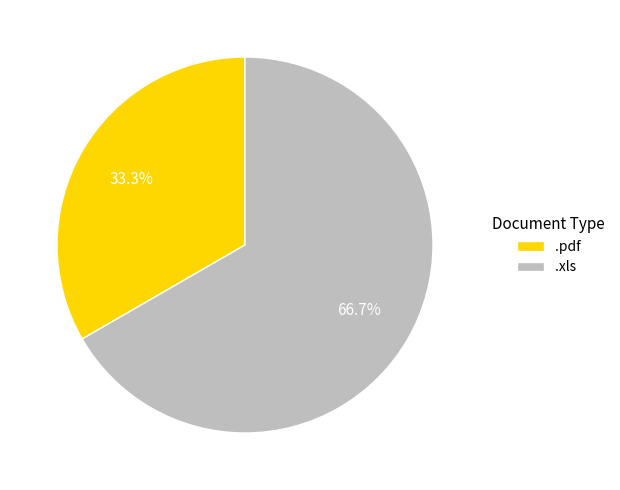

To the nearest percent, what portion does .xls represent?

67%